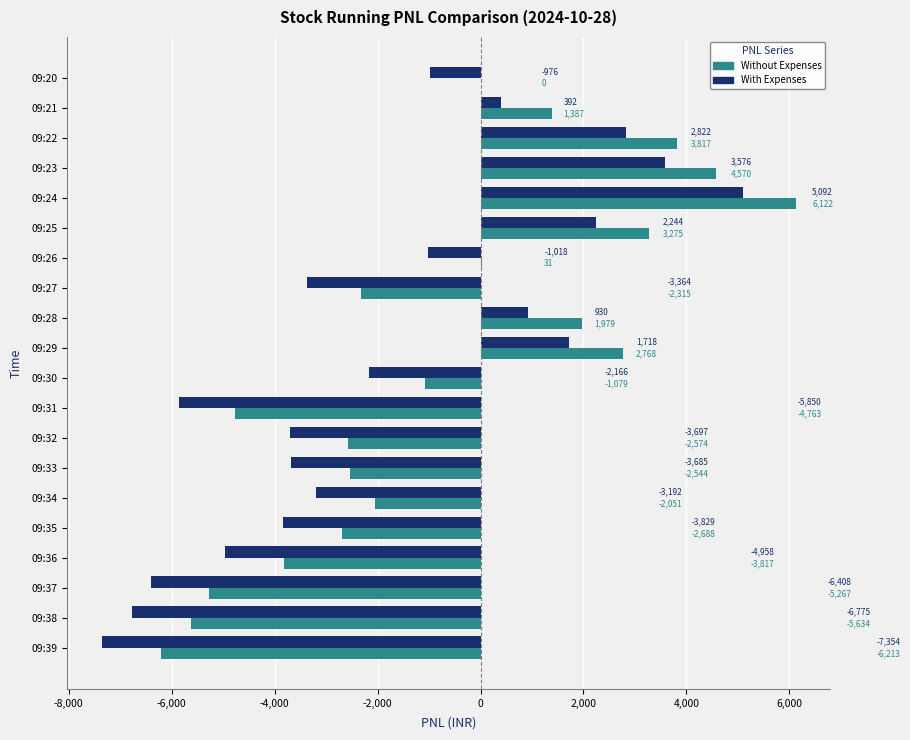

How many categories are shown in the chart?

20